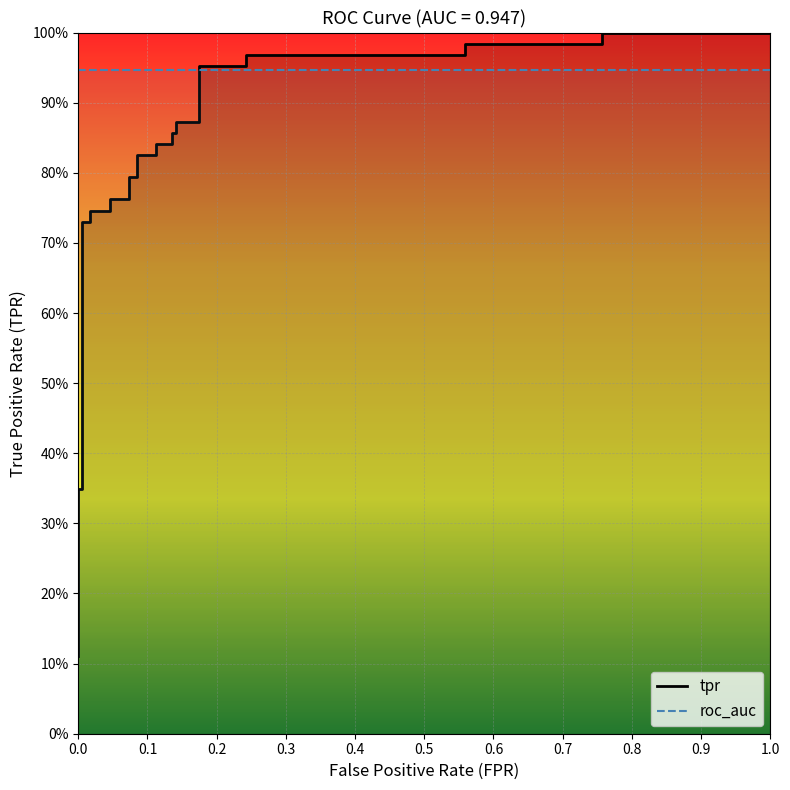

True or false: the data has more than 2 interior local peaks.

False